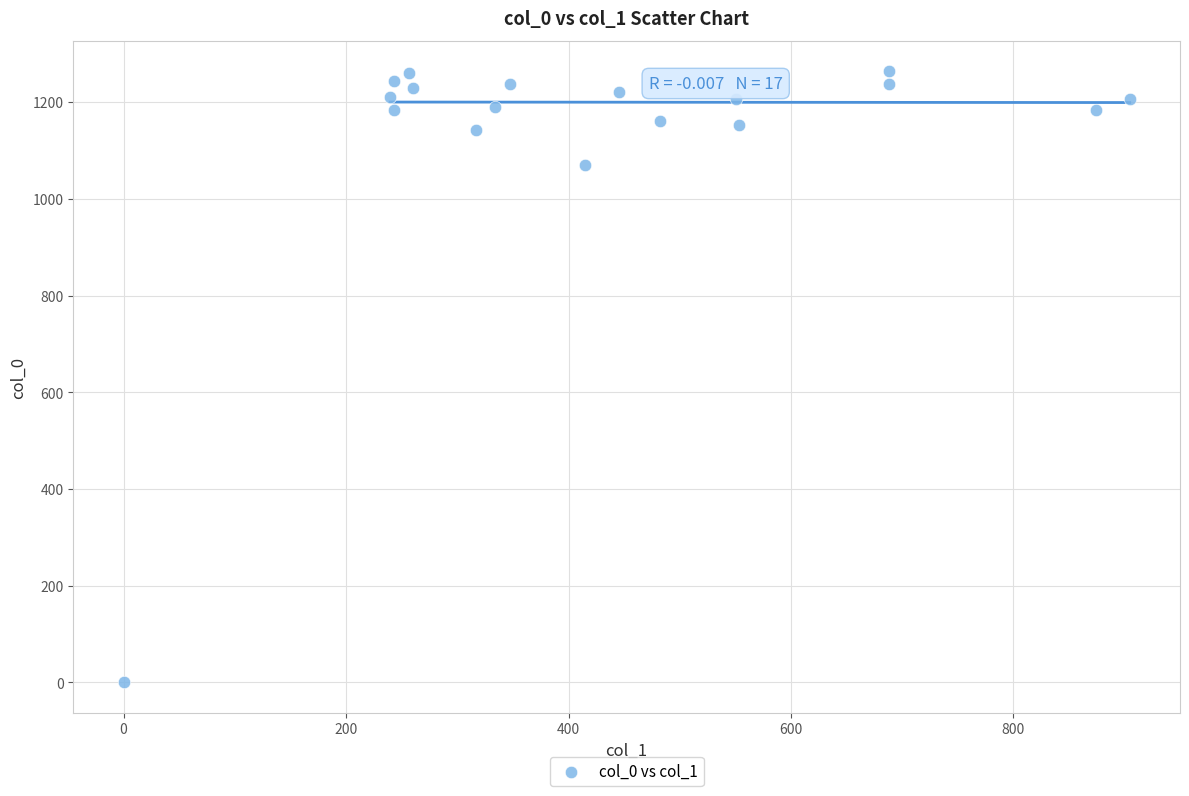

What Y value in the scatter plot is closest to 631?

1070.0